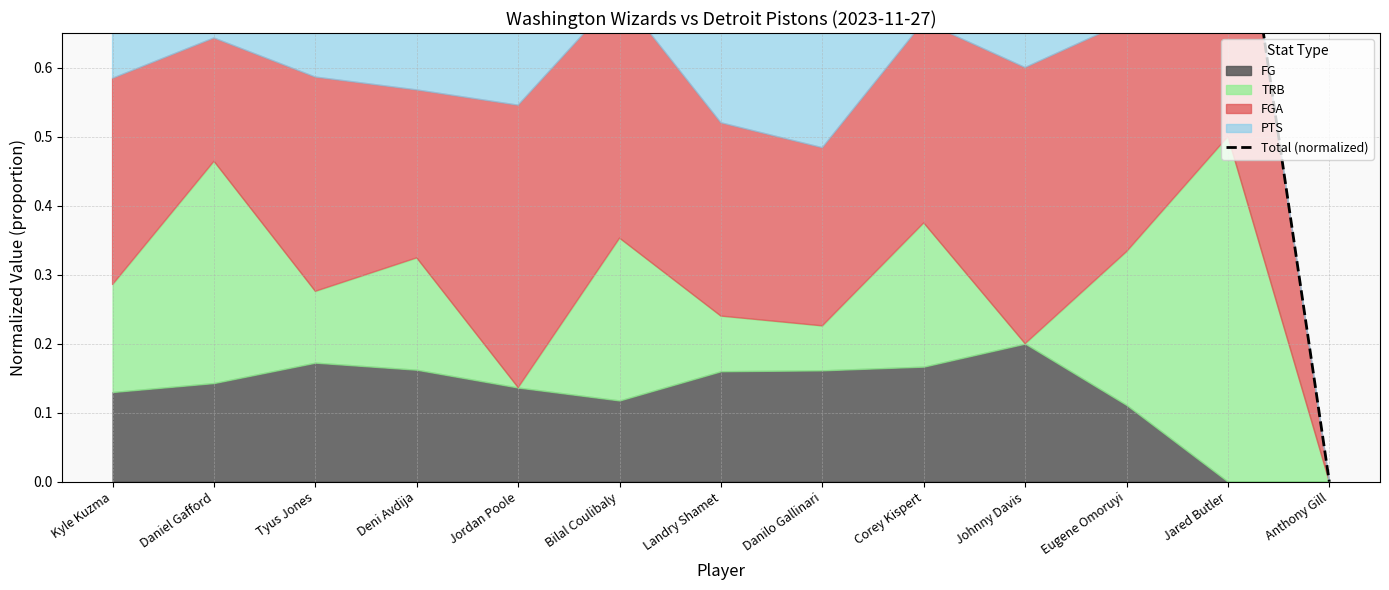

True or false: the data has more than 2 interior local peaks.

False